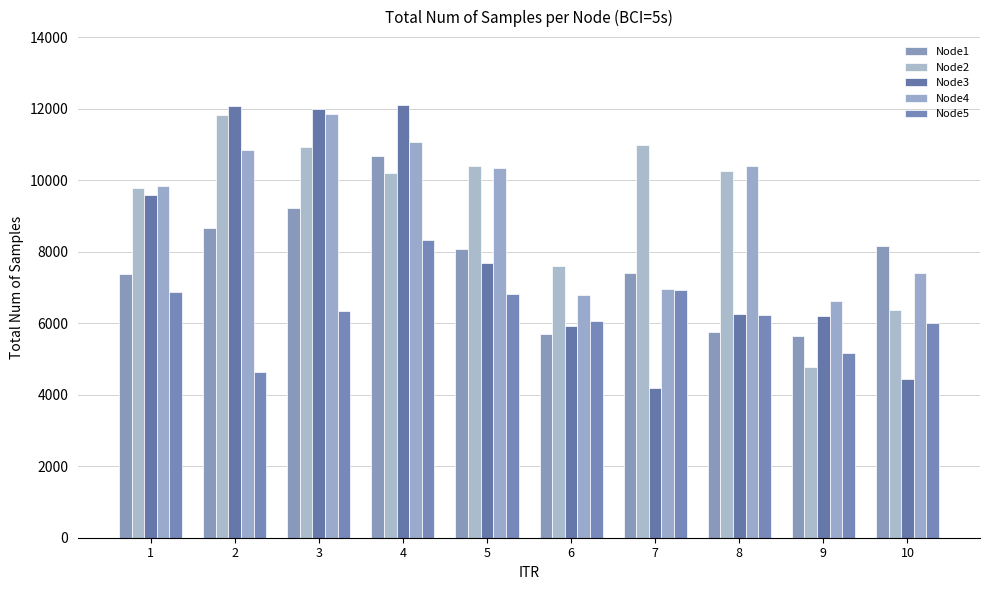

Which label corresponds to the largest value in the chart?

4